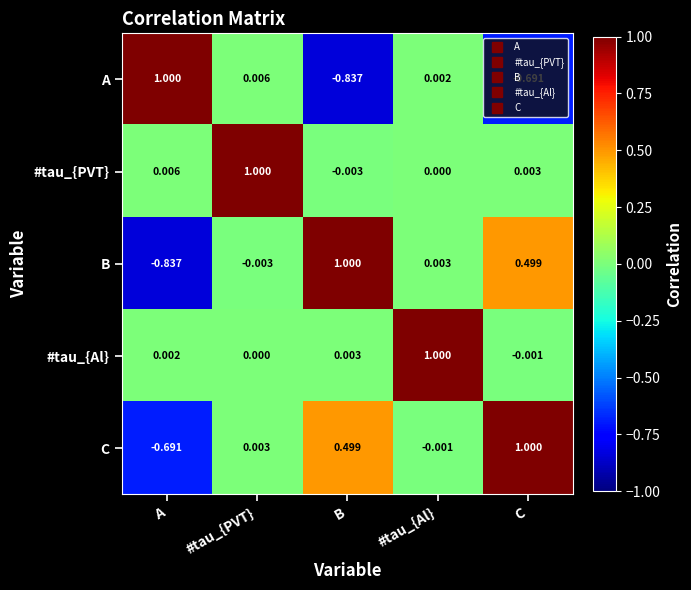

At which category is the sum across all series the highest?

#tau_{PVT}